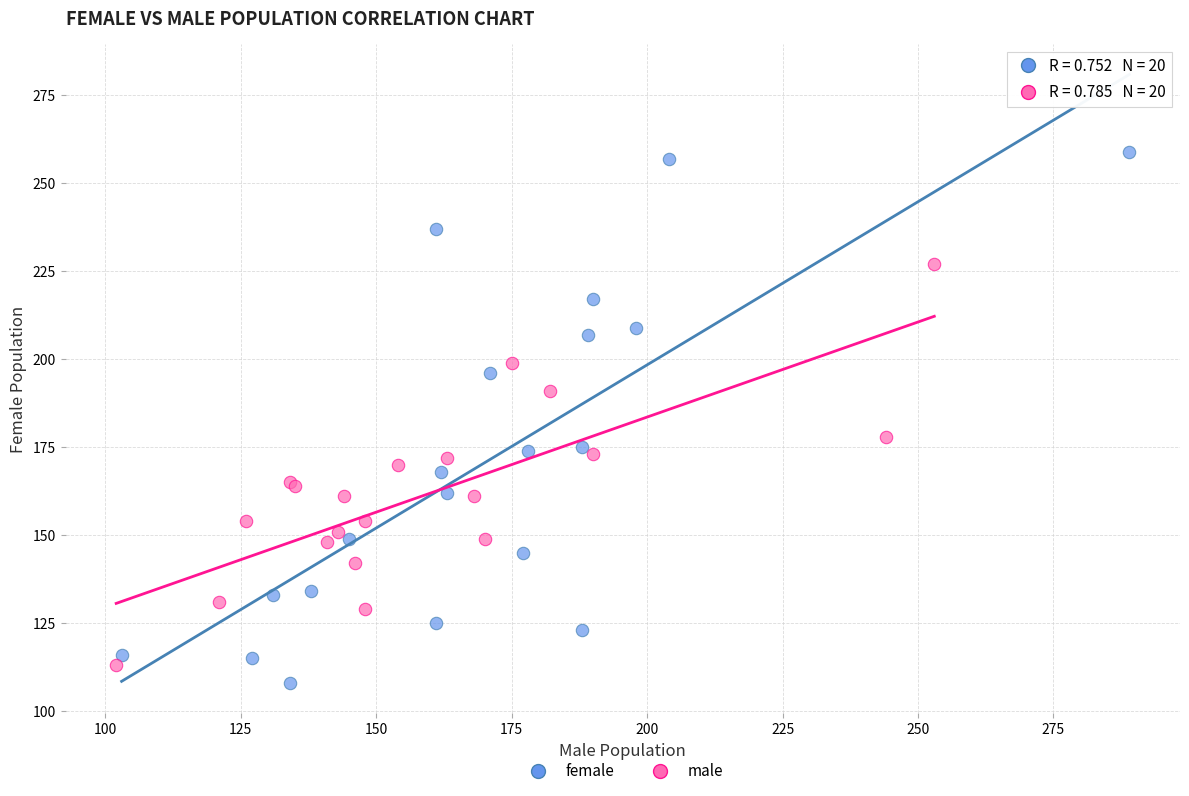

Which series has the widest spread of Y values?

female